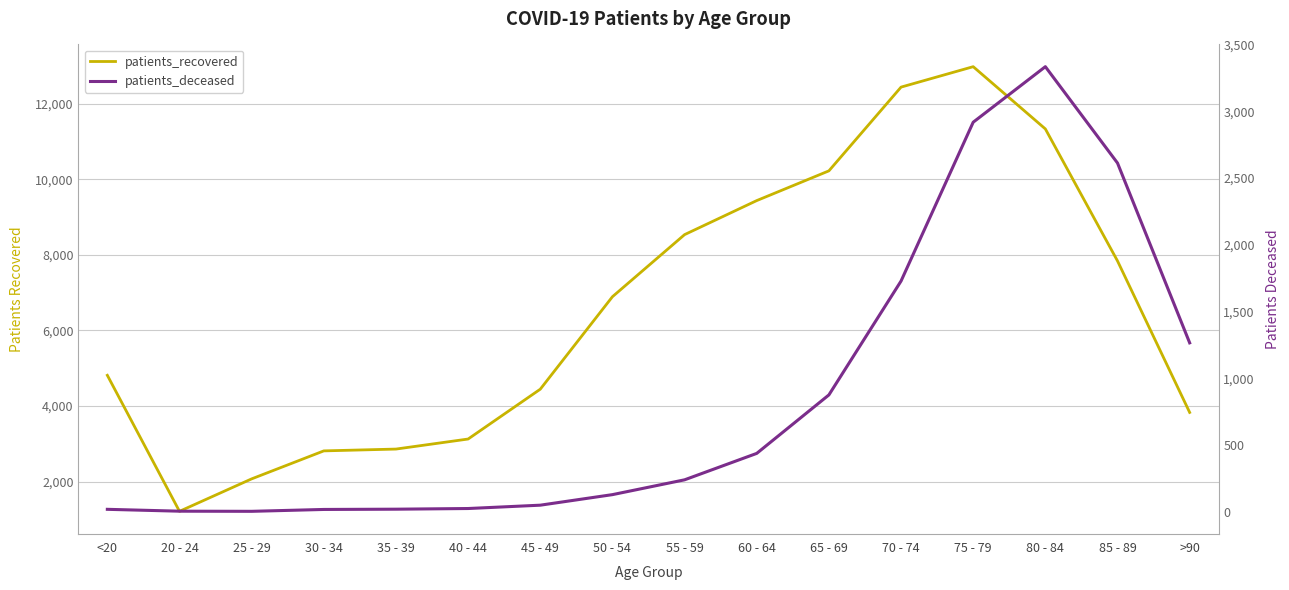

In patients_recovered, how many points are higher than both neighbors (excluding endpoints)?

1